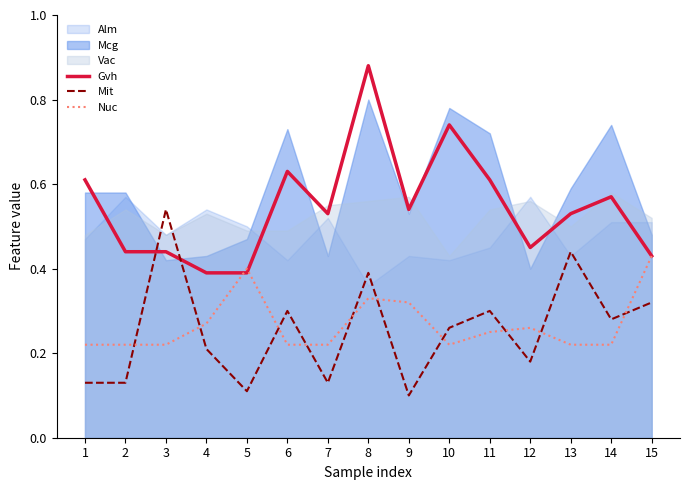

What is the value of the Mit point at the 14th from the left?

0.3